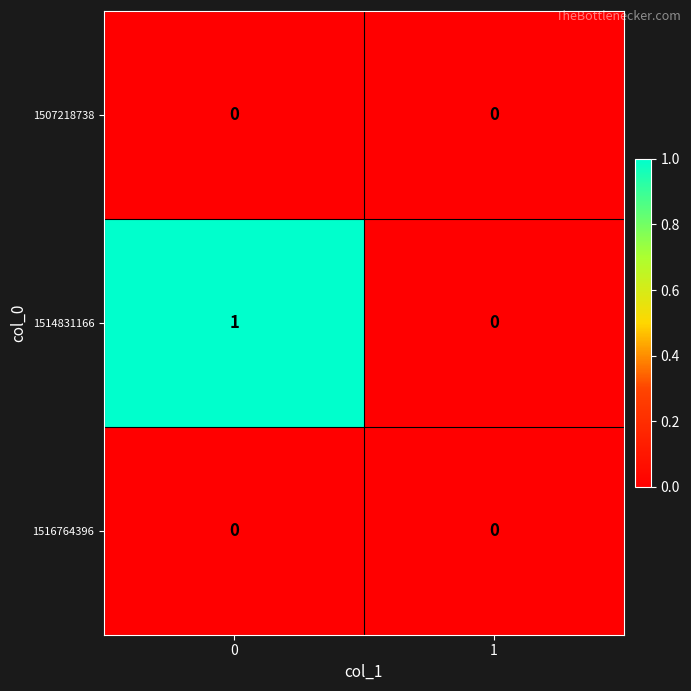

Which series has the widest spread of values?

1514831166